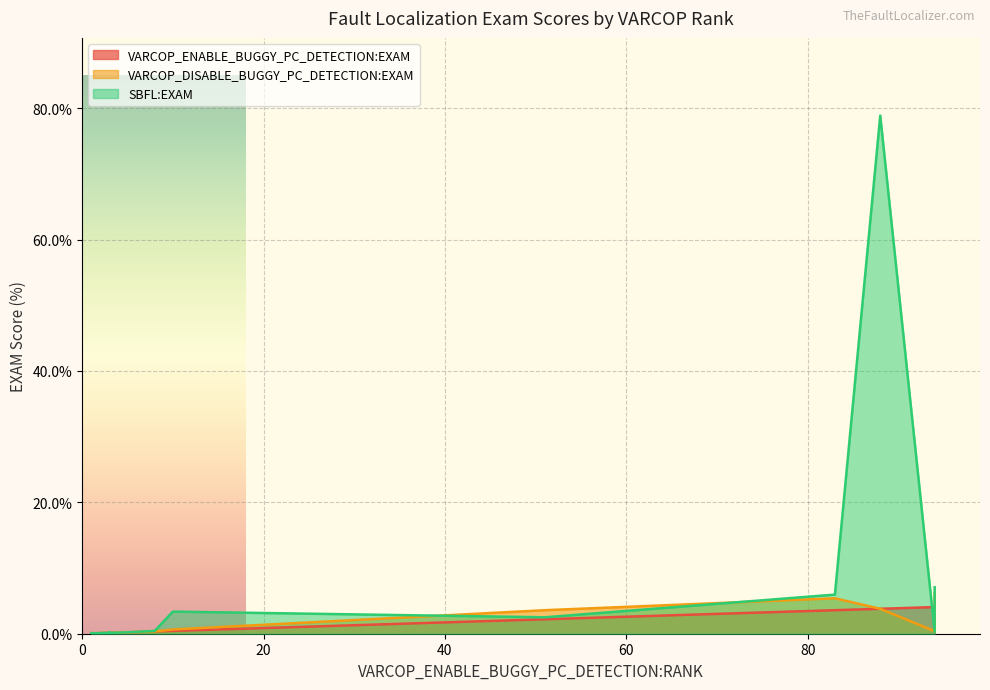

Where is VARCOP_DISABLE_BUGGY_PC_DETECTION:EXAM nearest to the value 3?

51